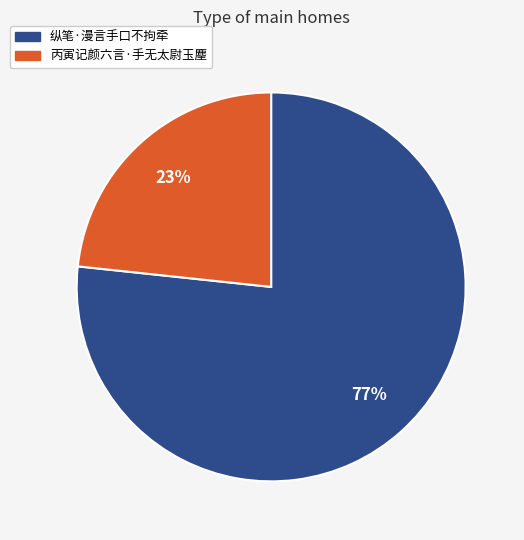

Which slice is the largest?

纵笔·漫言手口不拘牵